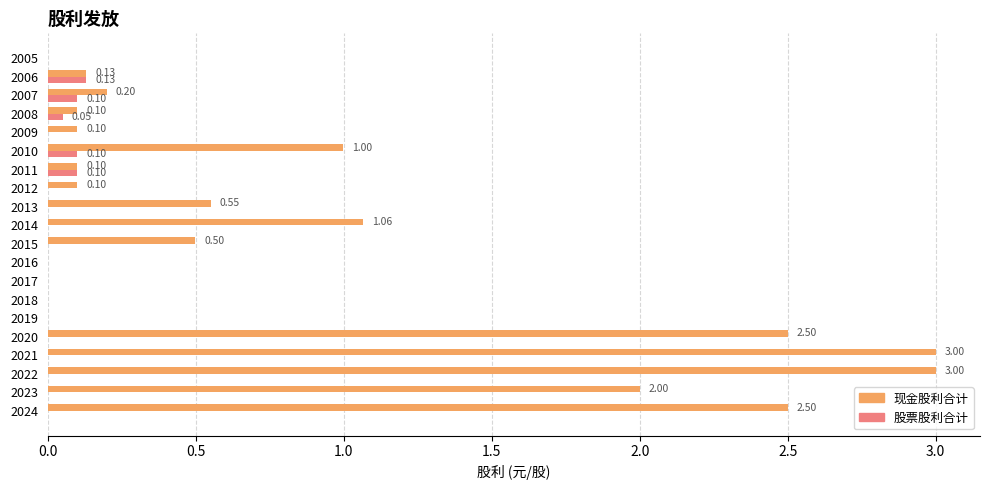

Count the number of categories in the chart.

20